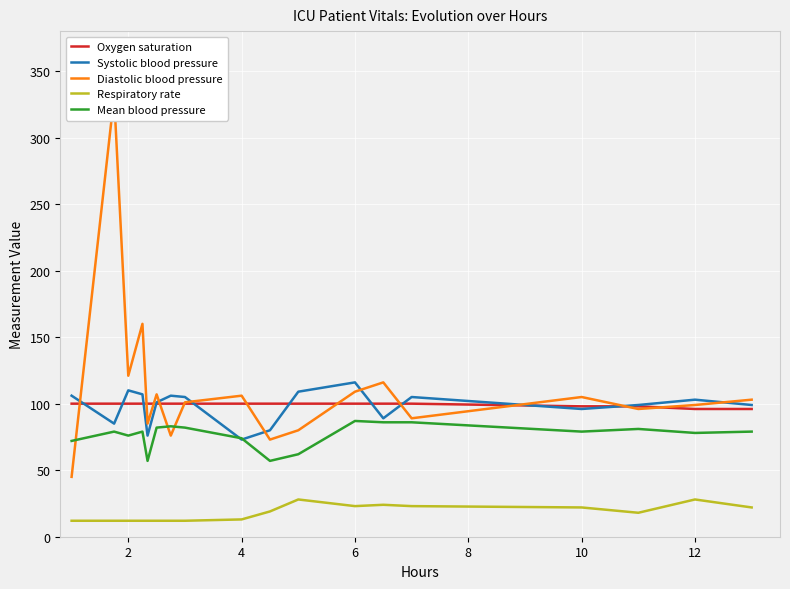

At 12, list the series in order from smallest to largest.

Respiratory rate, Diastolic blood pressure, Mean blood pressure, Oxygen saturation, Systolic blood pressure